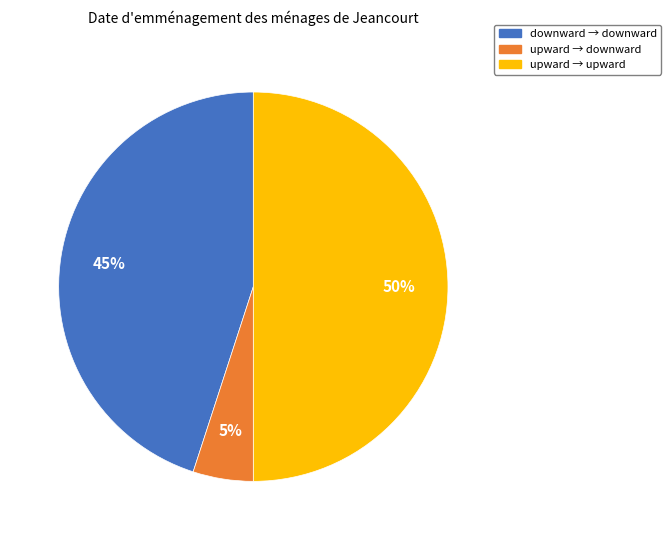

To the nearest percent, what is the average slice percentage?

33%